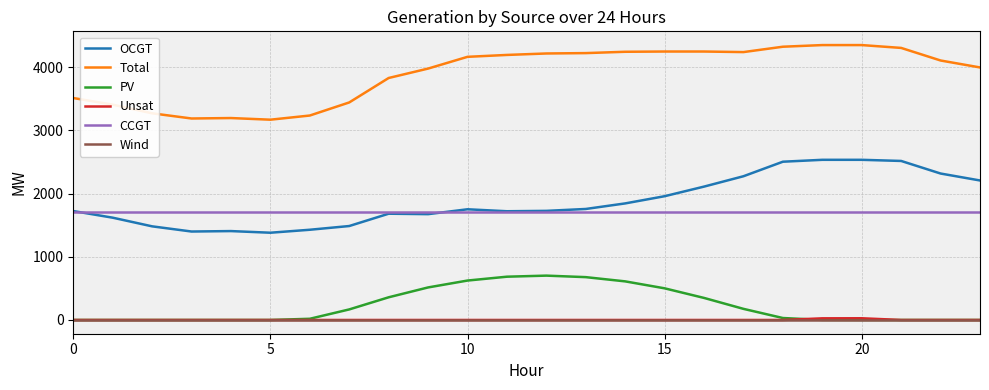

Which series has the largest total across all categories?

Total